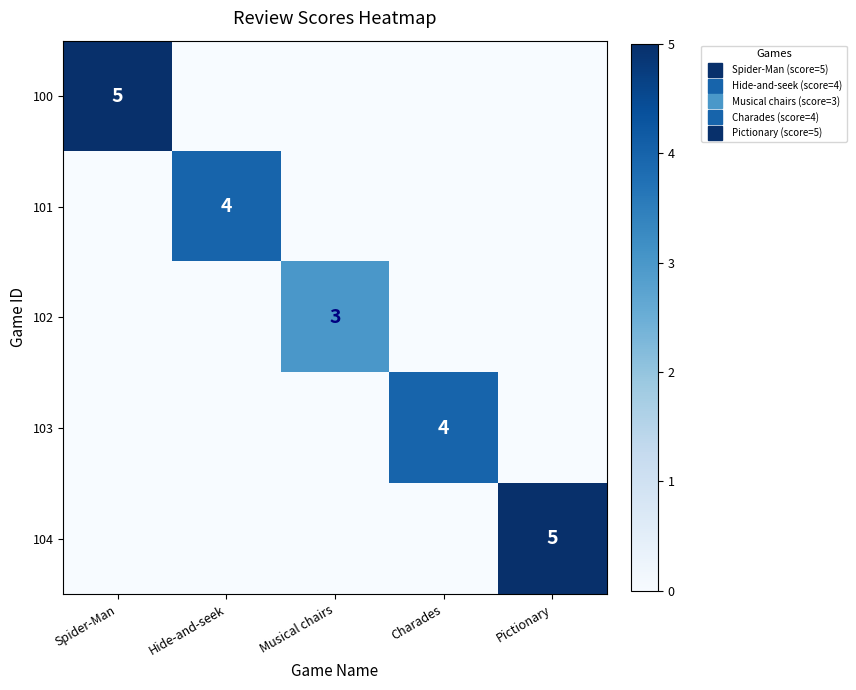

Which category has the lowest value across all series?

Hide-and-seek